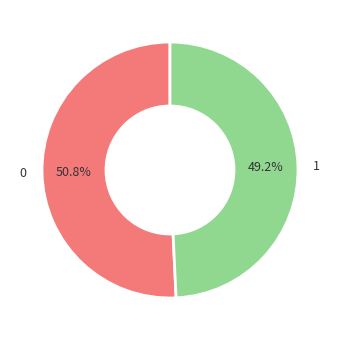

The 1 slice represents 62% of the pie. True or false?

False